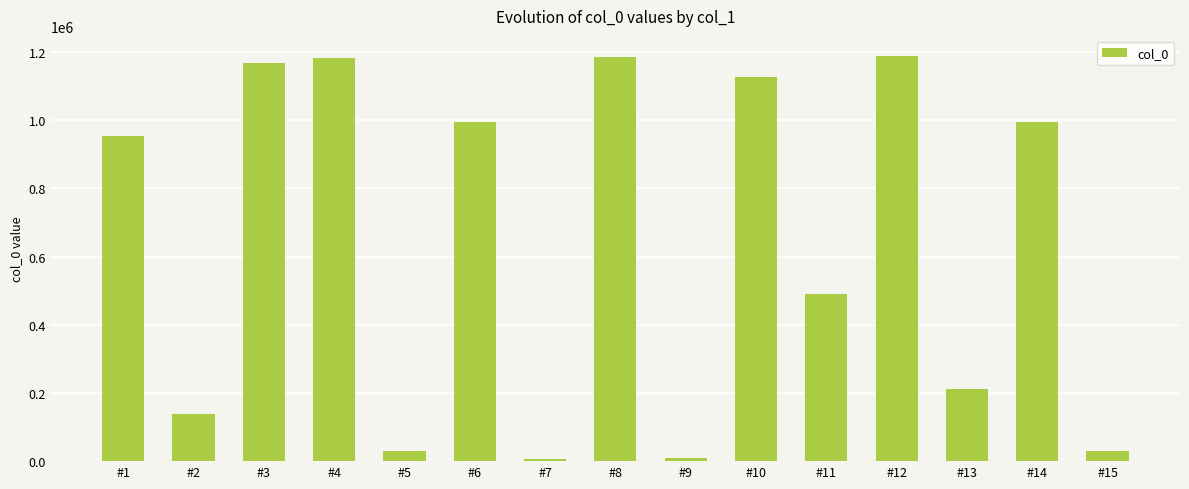

Is it true that the value at #13 is 379001?

False